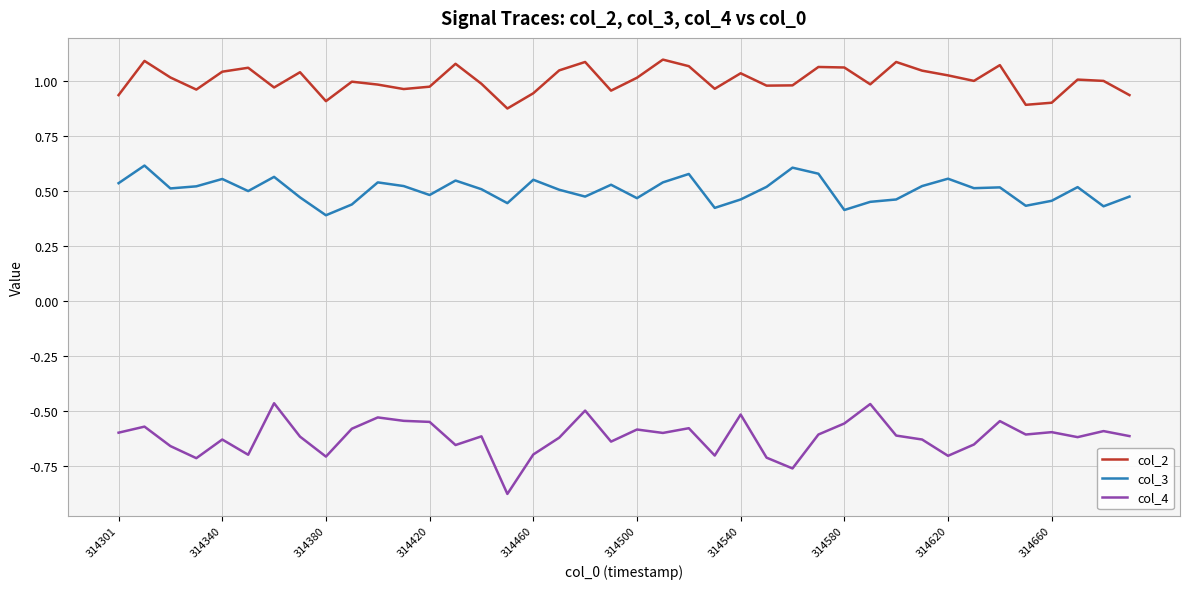

List the series in order of their overall mean, highest first.

col_2, col_3, col_4